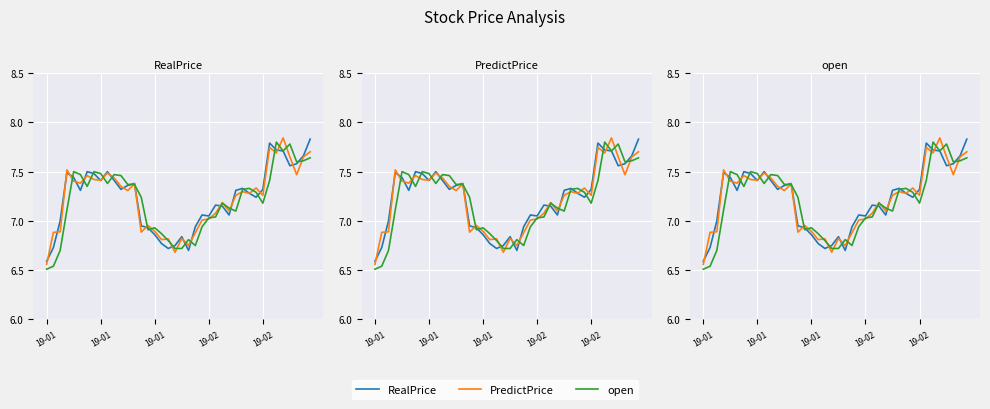

What is the difference between the second highest and second lowest values in the RealPrice series?

1.1